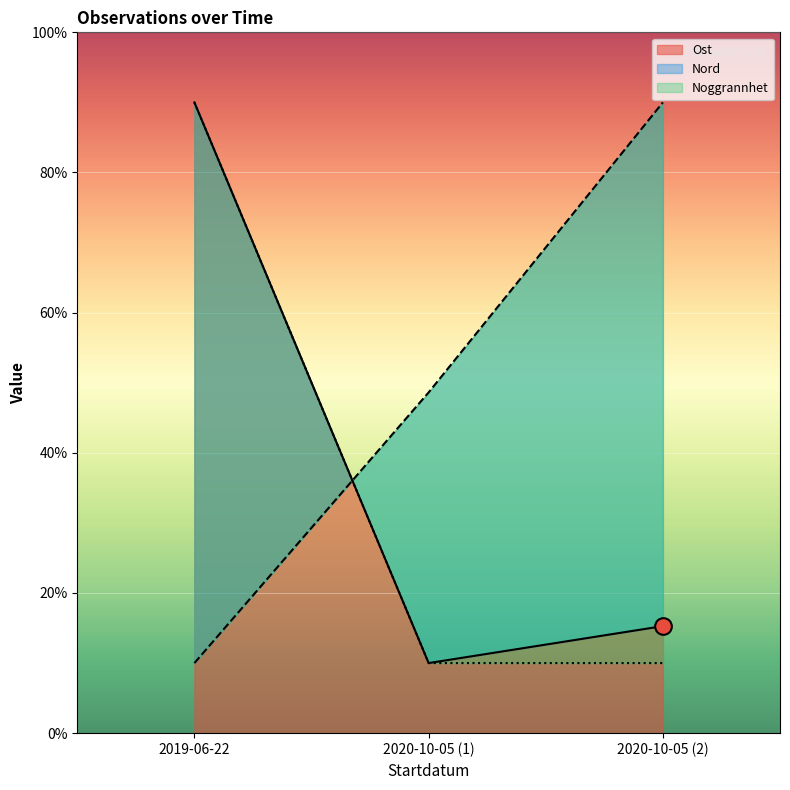

How many data points in Ost are above 15?

2